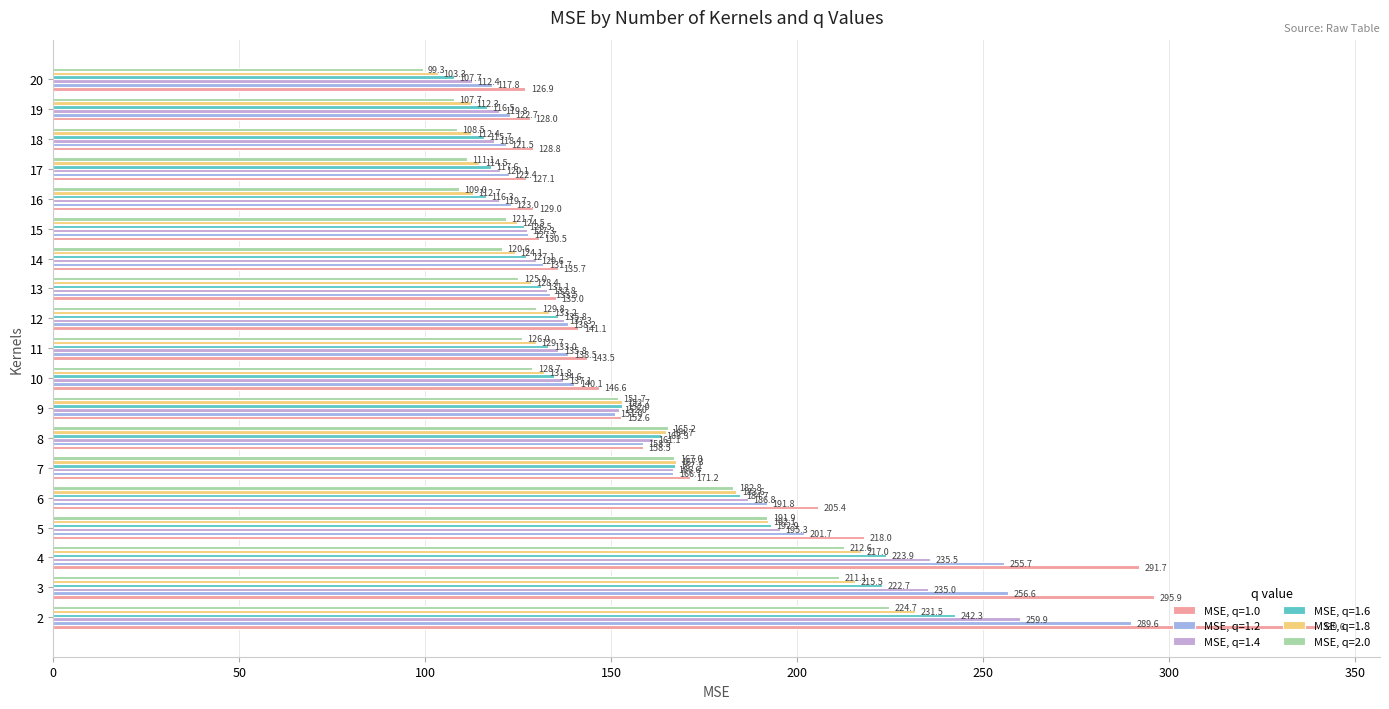

What is the approximate value of MSE, q=1.4 at 4?

235.5